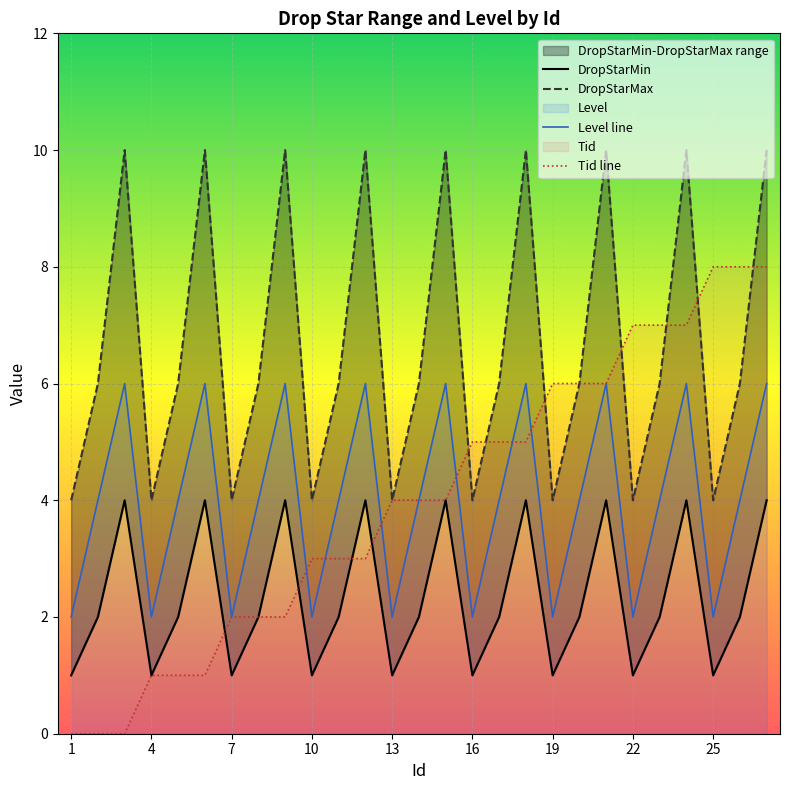

List the series in order of their peak value, highest first.

DropStarMax, Tid line, Level line, DropStarMin